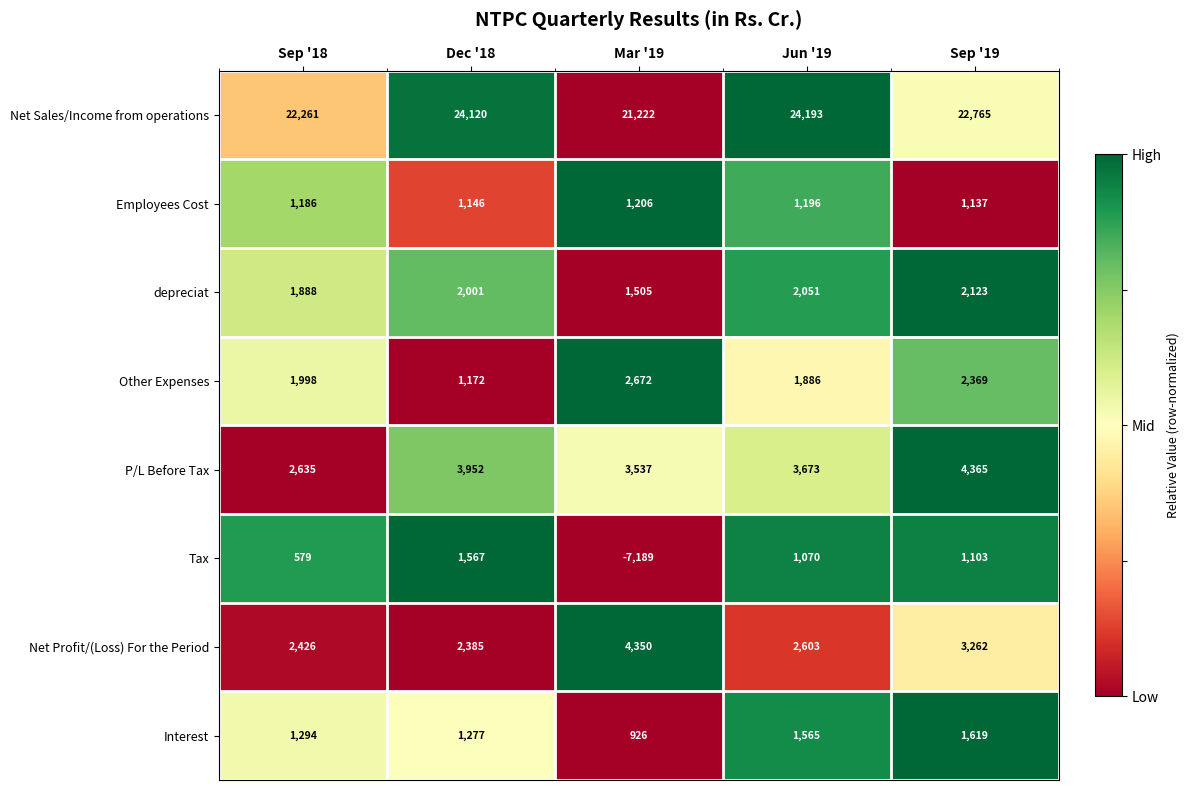

Count the number of categories in the chart.

5